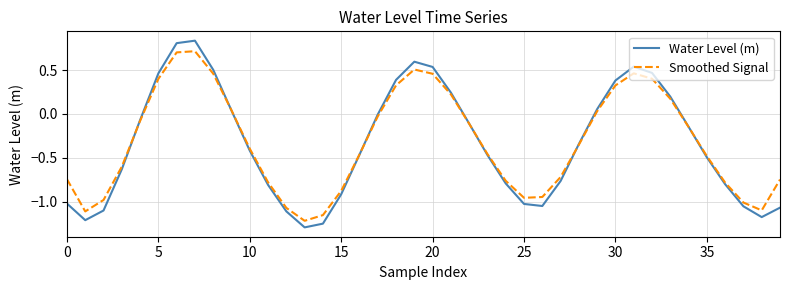

What is the maximum value for Smoothed Signal?

0.7